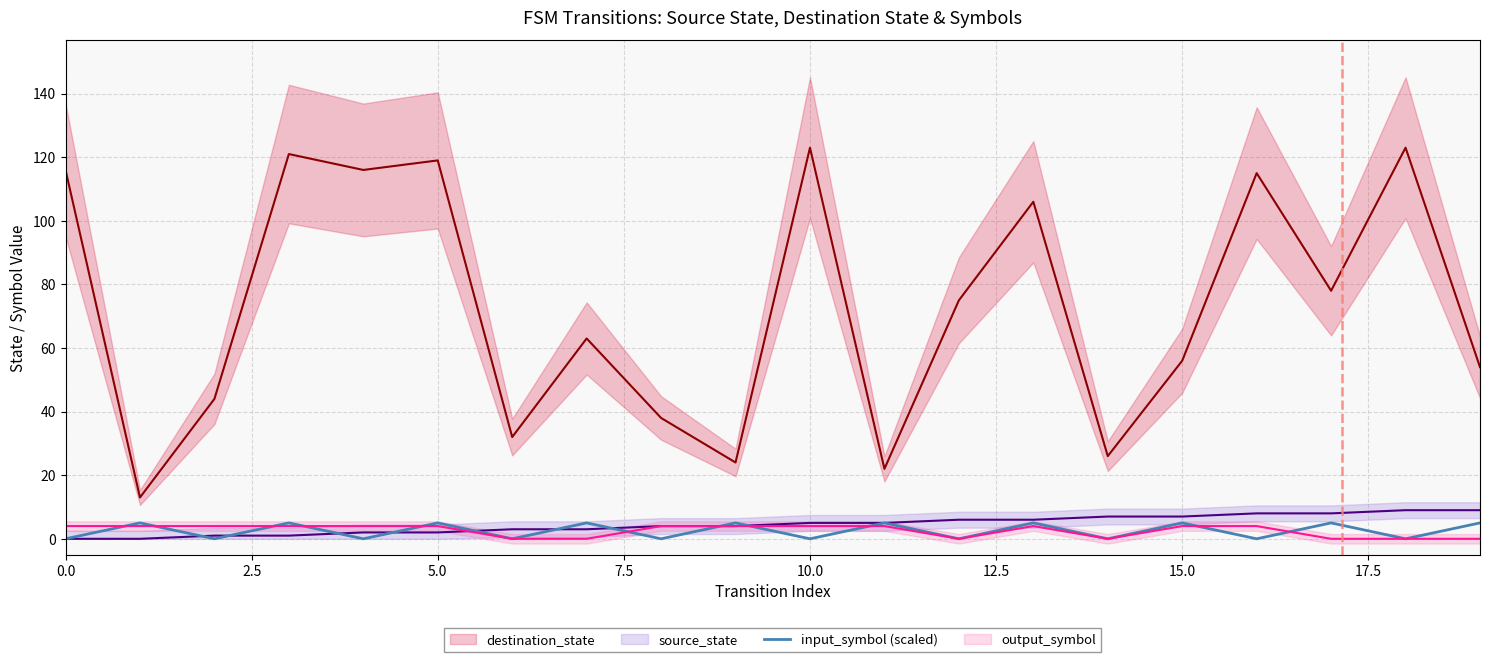

What are all the series names shown in the legend?

destination_state, source_state, input_symbol (scaled), output_symbol